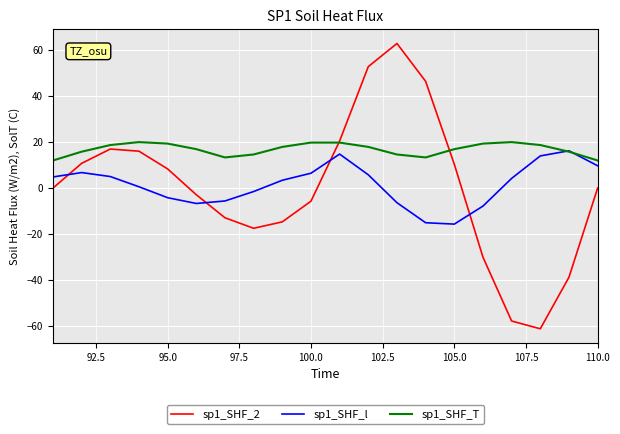

How many categories are shown in the chart?

20